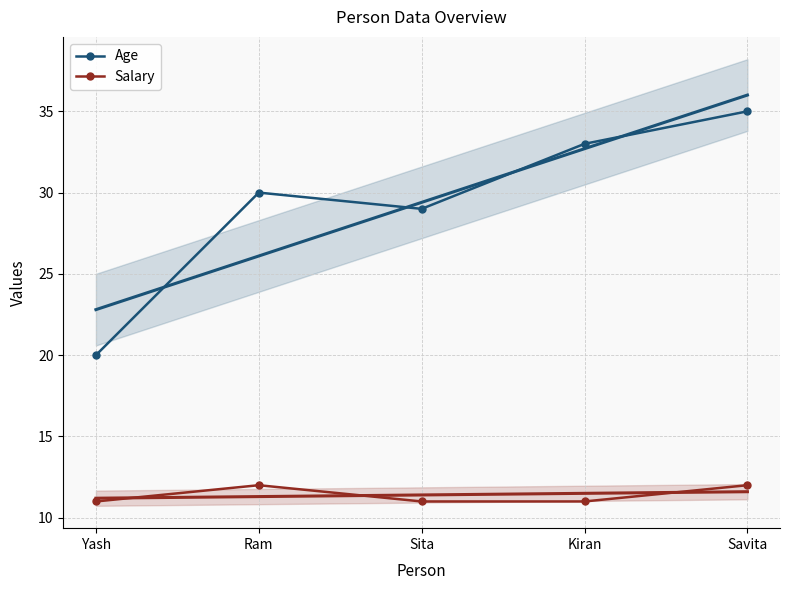

Is the value of Age at Yash greater than the value of Salary at Kiran?

Yes